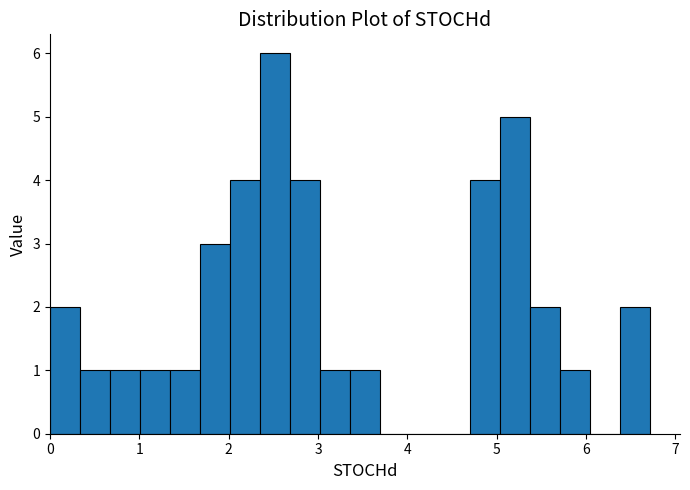

Around what value on the x-axis is the tallest bar? Give the approximate position of its centre, as read against the axis.

2.5